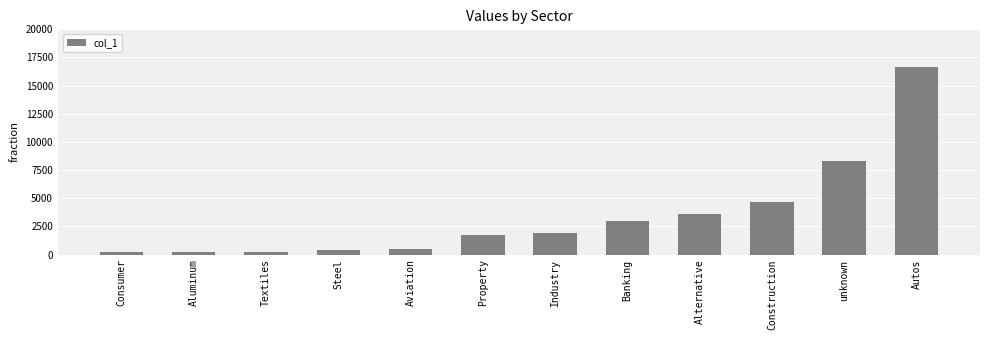

How many data points are less than 1930?

6